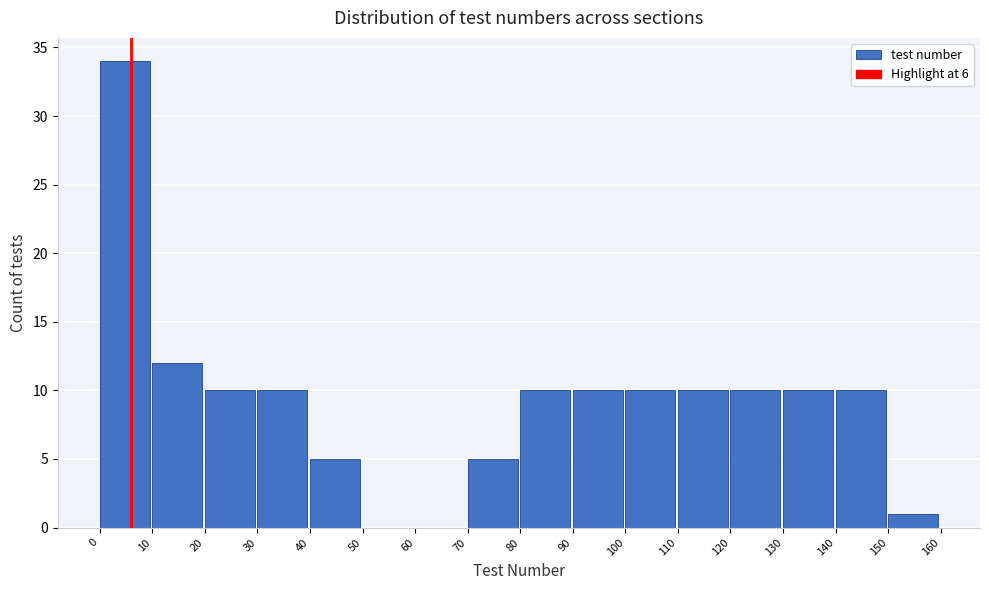

Reading left to right, transcribe this chart: for each bar, give the range it covers on the x-axis and its height. The values are not printed on the chart, so give them approximately, as read against the axis.

0 to 10: 34
10 to 20: 12
20 to 30: 10
30 to 40: 10
40 to 50: 5
50 to 60: 0
60 to 70: 0
70 to 80: 5
80 to 90: 10
90 to 100: 10
100 to 110: 10
110 to 120: 10
120 to 130: 10
130 to 140: 10
140 to 150: 10
150 to 160: 1